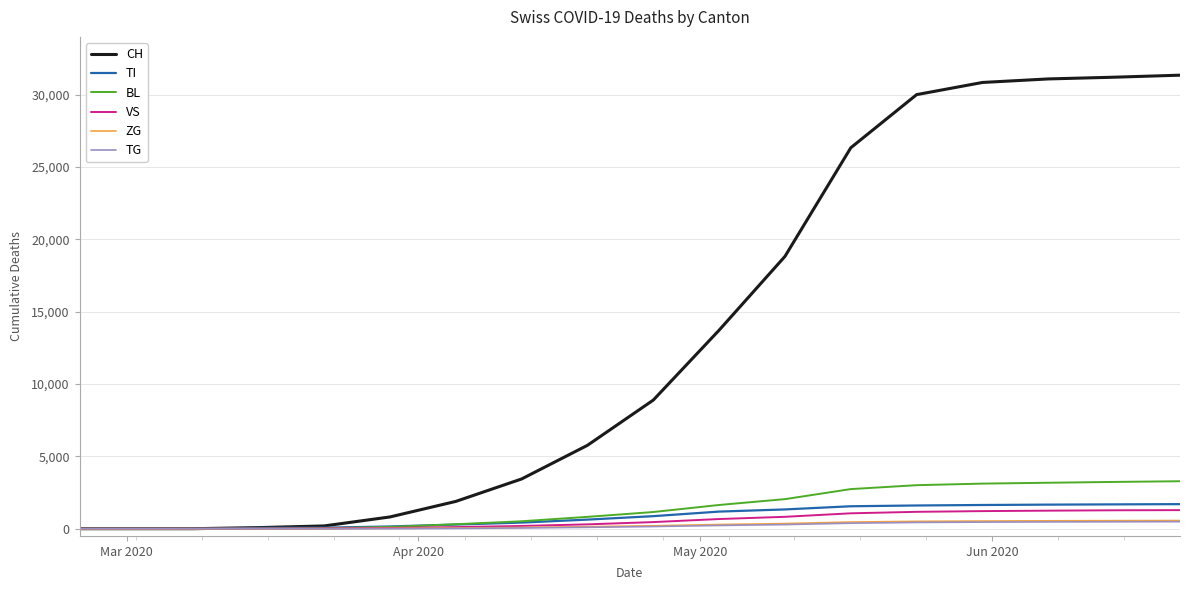

At how many categories does at least one series exceed 4812?

10